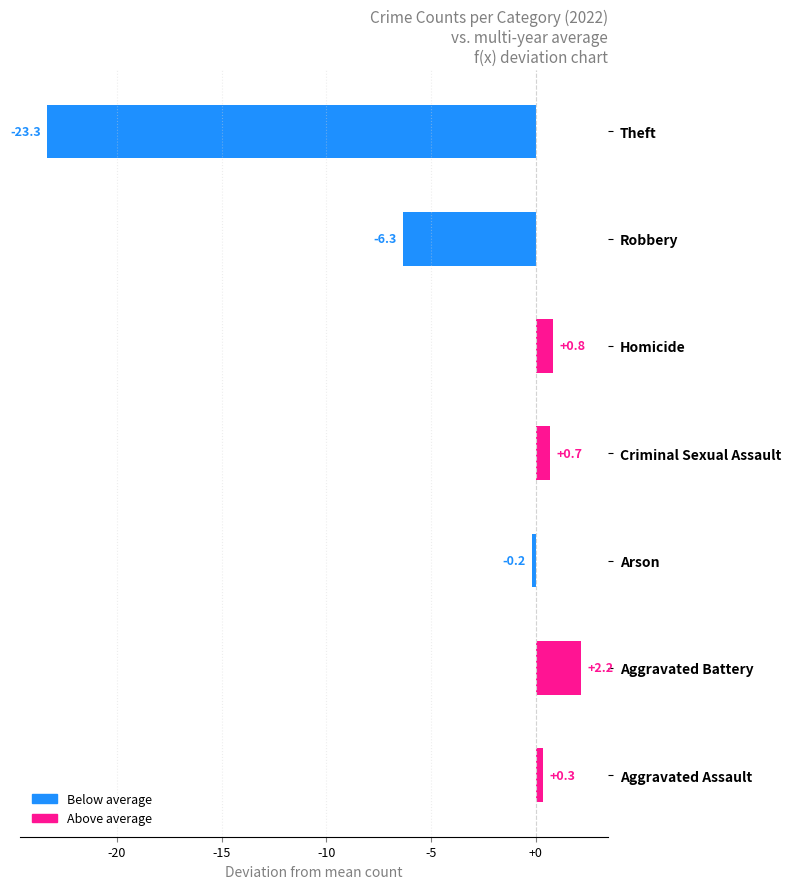

The chart shows a value of 0.7 at Criminal Sexual Assault. True or false?

True